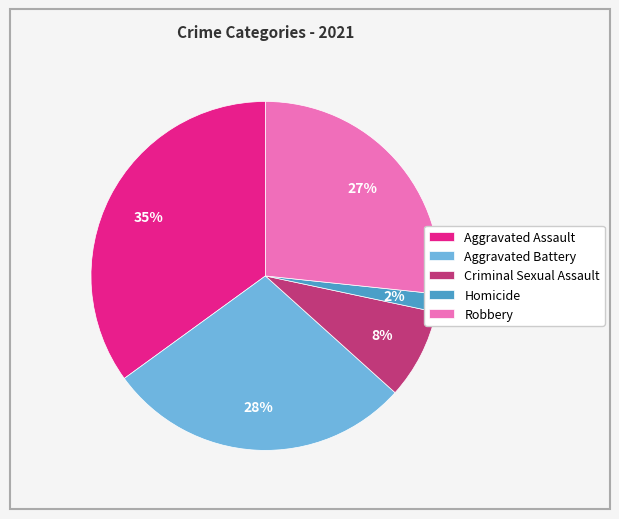

Is there any slice that represents more than half of the pie?

No